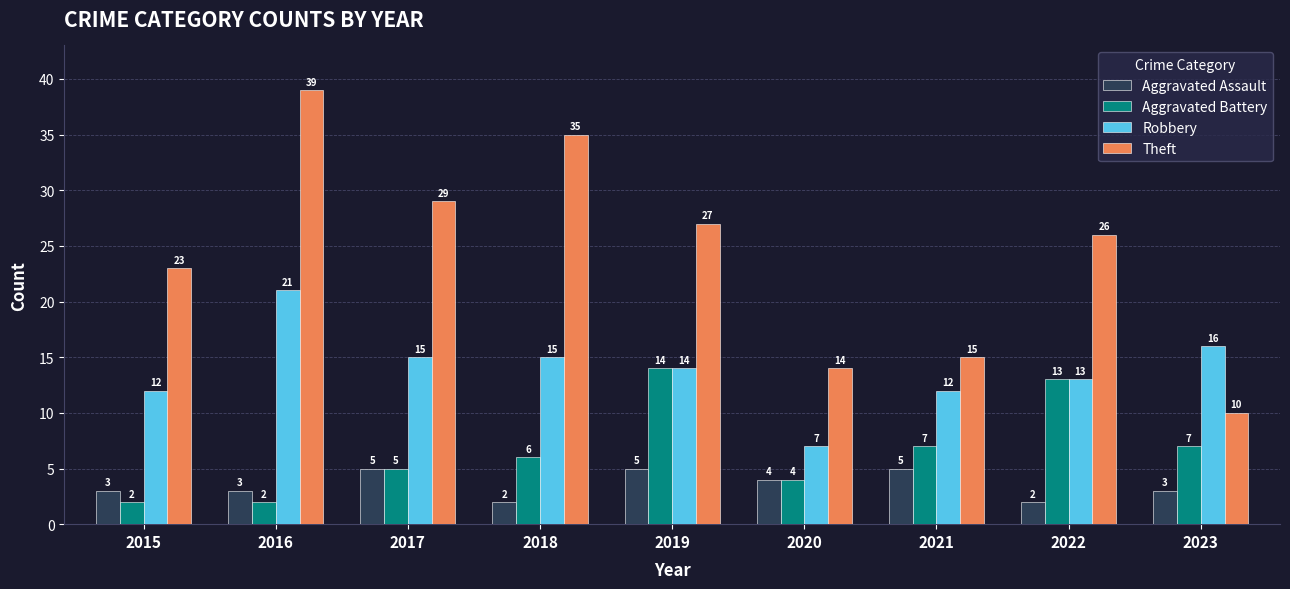

What is the value of the Theft bar at the 4th from the left?

35